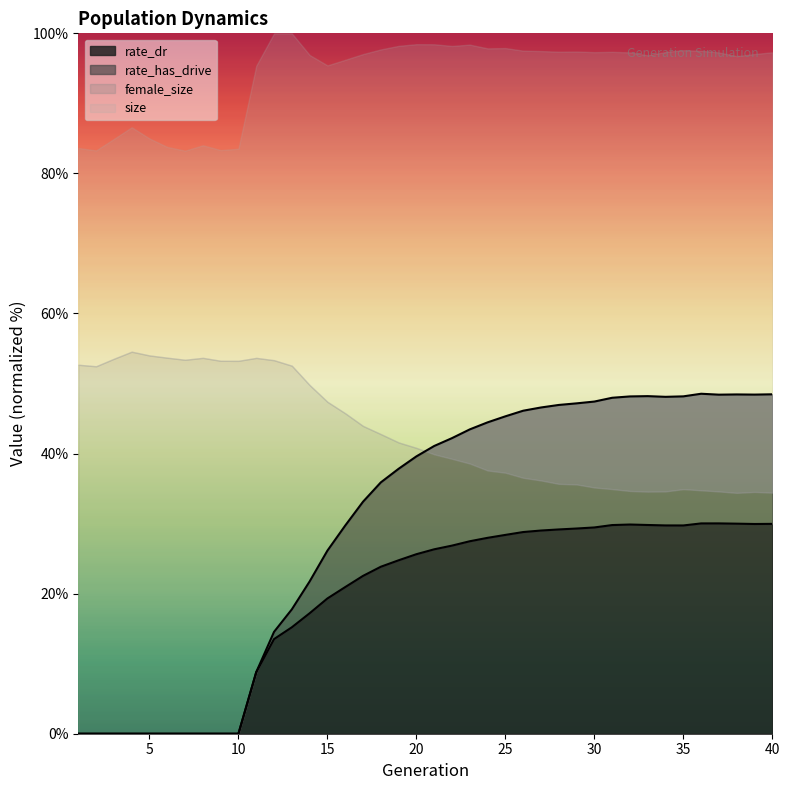

What is the maximum value for rate_dr?

30.0